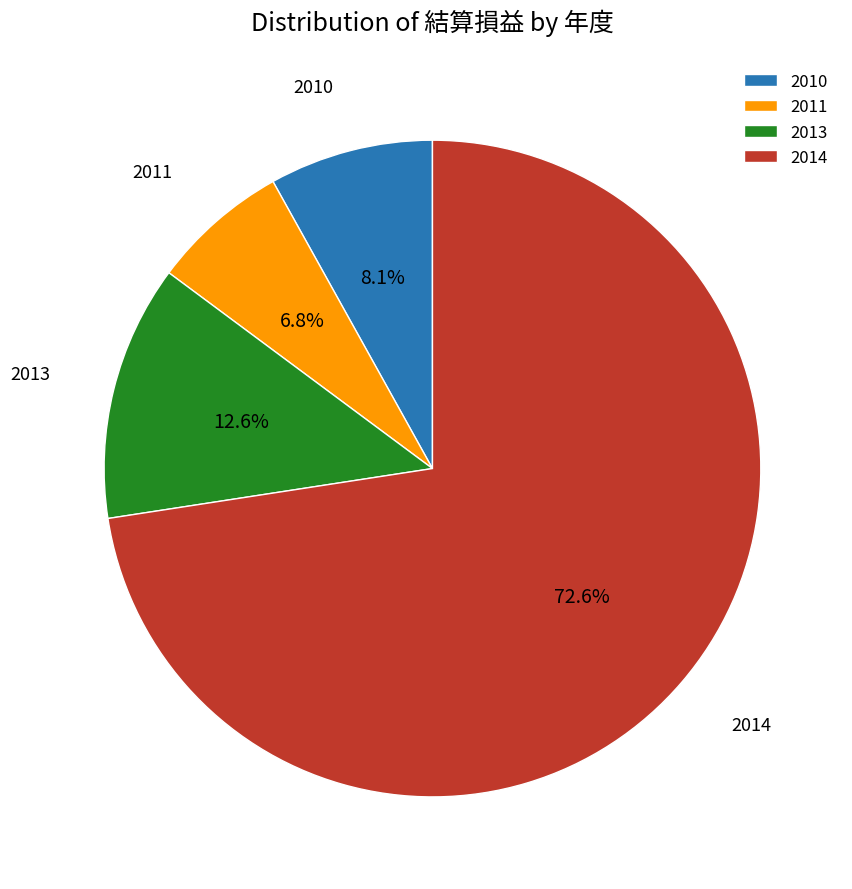

Approximately how many times larger is the value at 2011 compared to 2013?

0.5